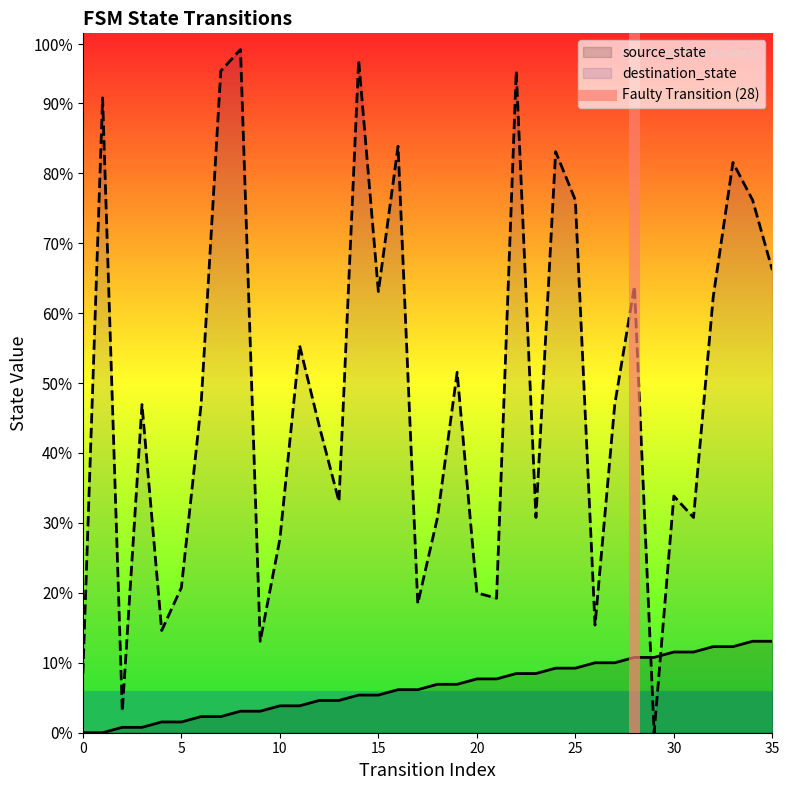

Which series changed the most between 8 and 17?

destination_state